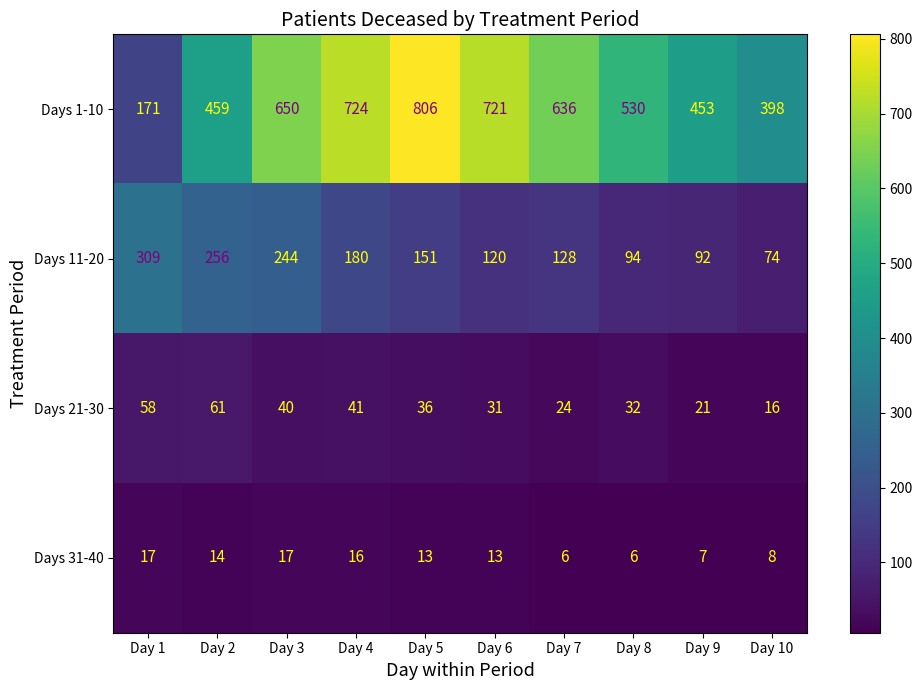

True or false: Days 1-10 has a value of 383 at Day 4.

False